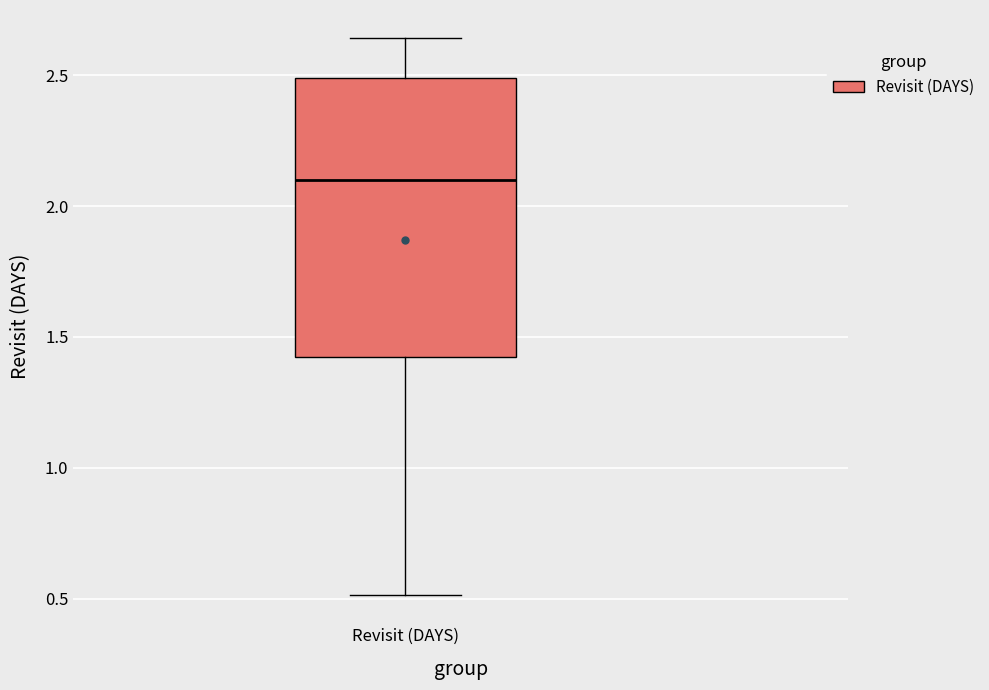

Read this box plot against the y-axis: the position of the median line, the range covered by the box, and the ends of both whiskers. The values are not printed on the chart, so give them approximately, as read against the axis.

median 2.10, box 1.40 to 2.50, whiskers 0.50 to 2.65